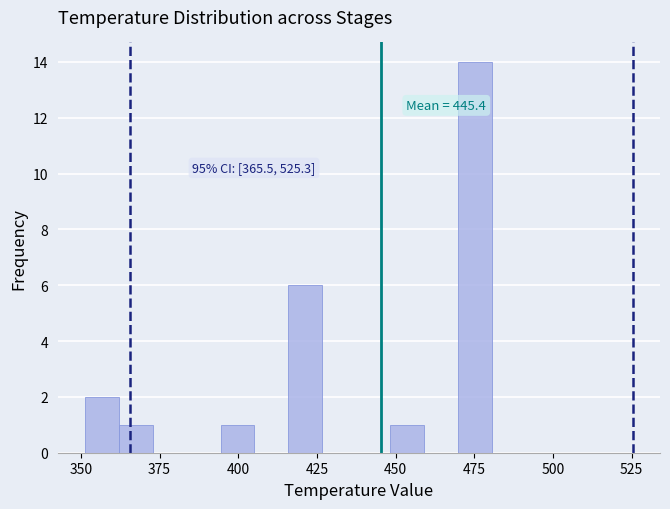

Read against the x-axis, roughly where is the centre of the tallest bar?

475